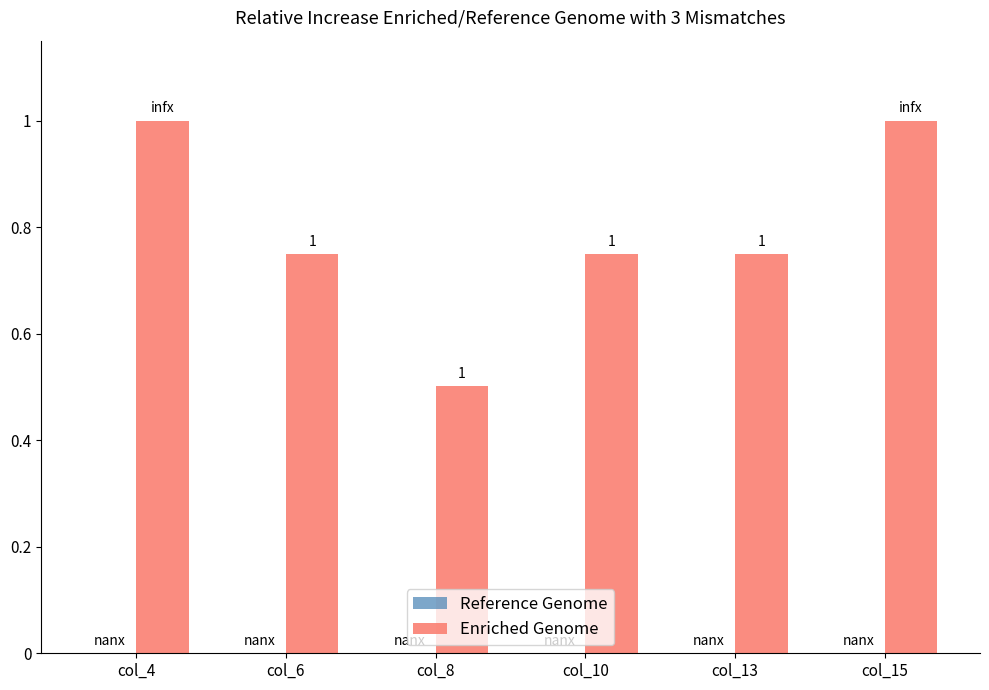

How many categories are shown in the chart?

6